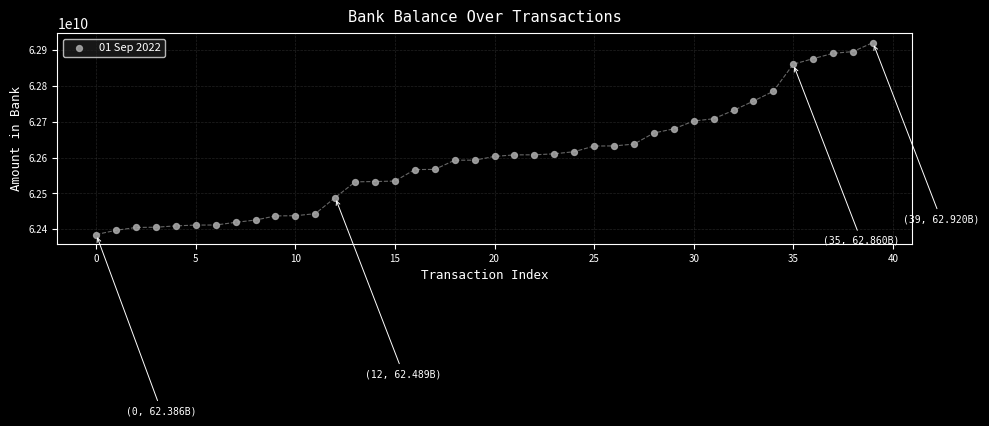

How many data points are displayed?

40